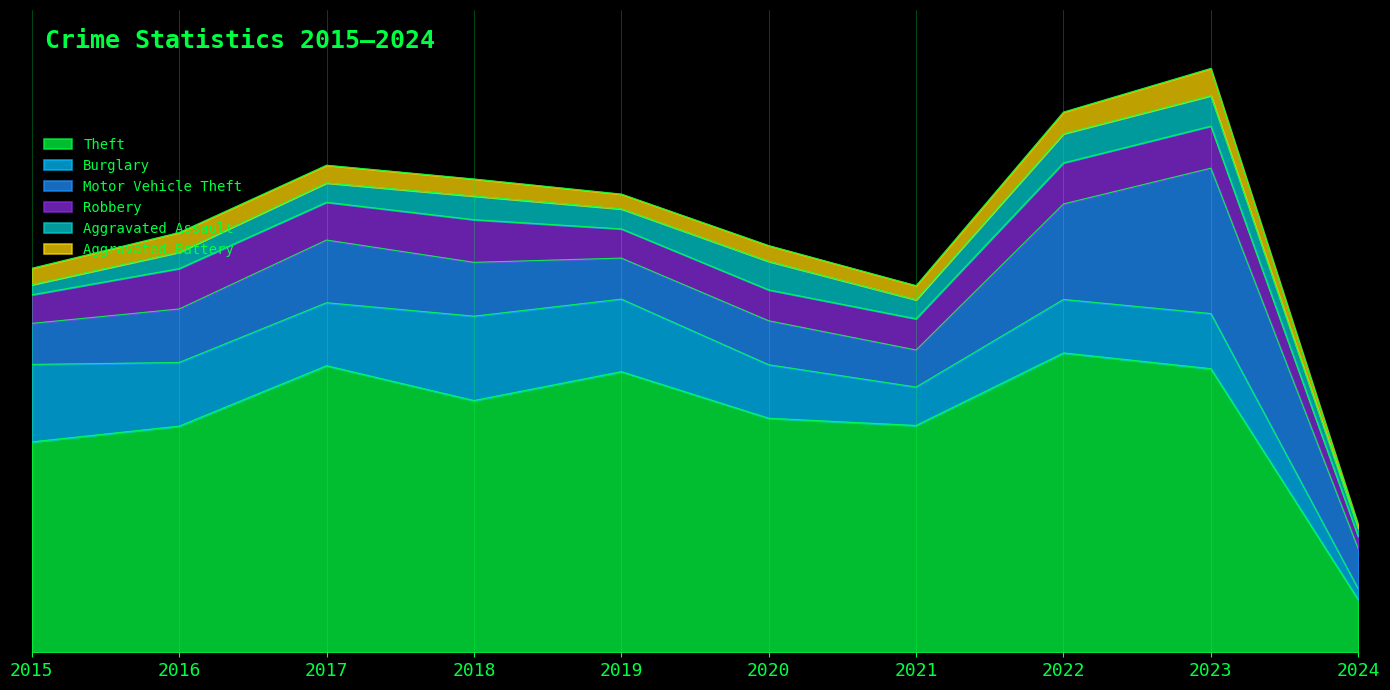

Is it true that Aggravated Battery equals 78 at 2015?

False